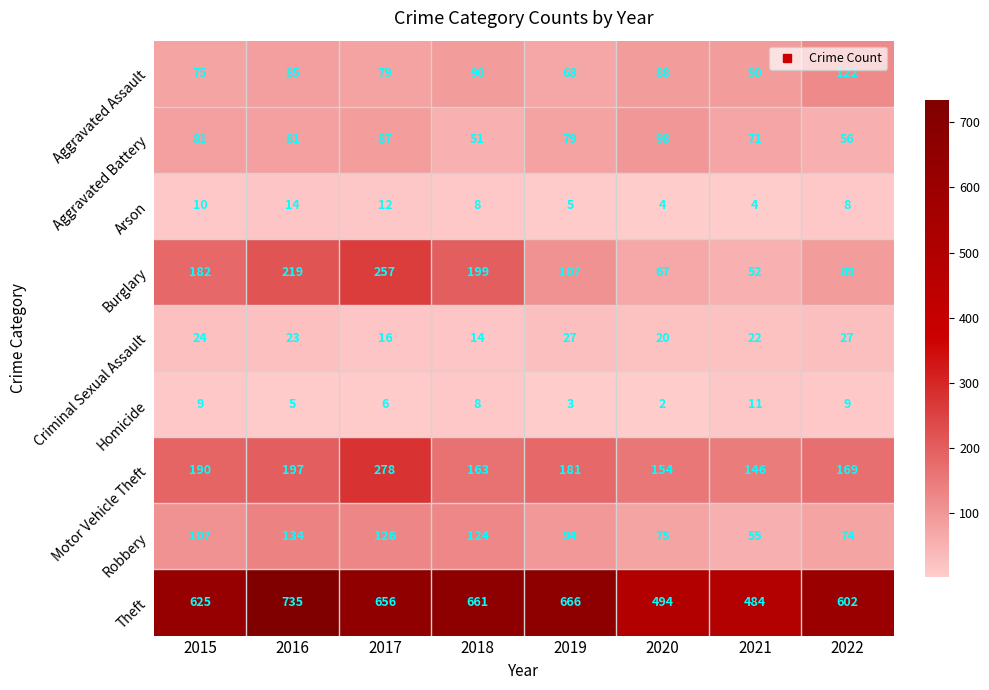

The Robbery series shows 37 at 2017. True or false?

False